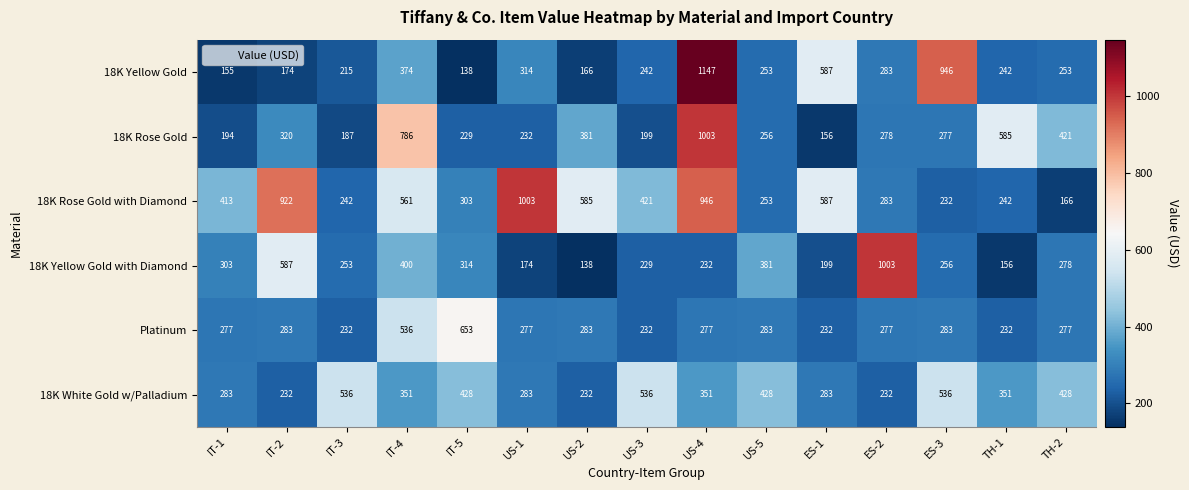

At which category is the sum across all series the highest?

US-4